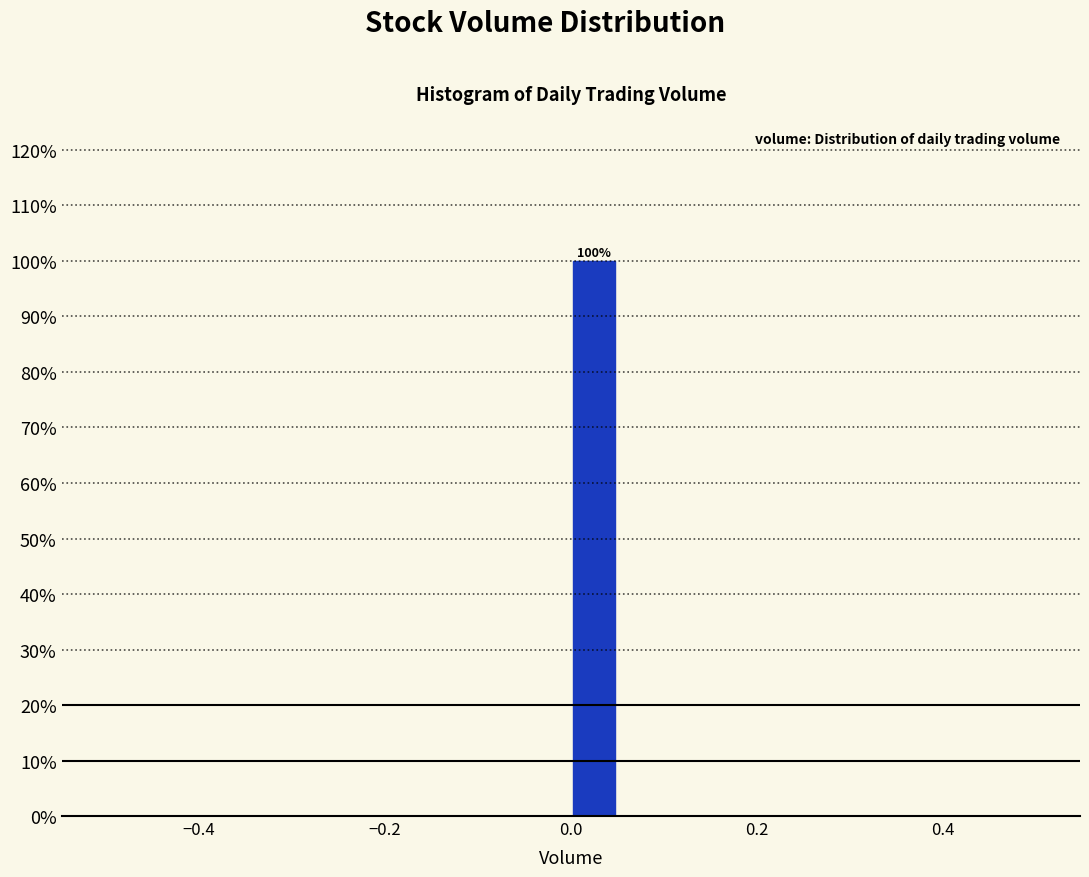

Around what value on the x-axis is the tallest bar? Give the approximate position of its centre, as read against the axis.

0.02